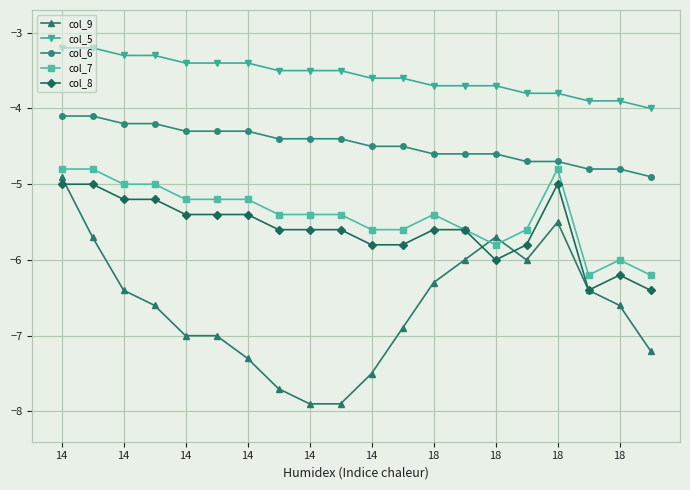

True or false: col_6 and col_9 intersect in this chart.

False